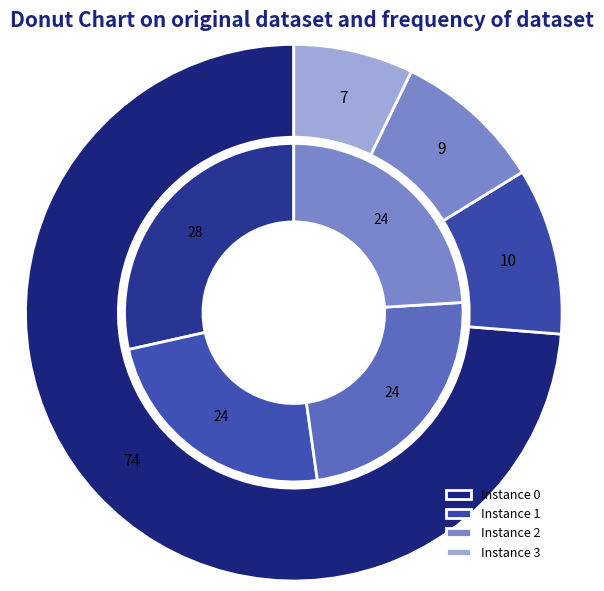

What percentage is the 1 slice, to the nearest percent?

24%